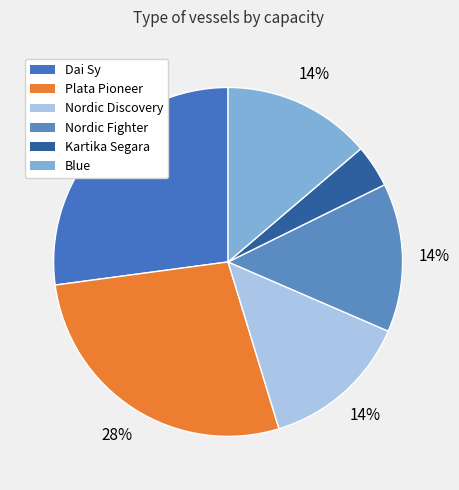

How many segments does this pie chart have?

6